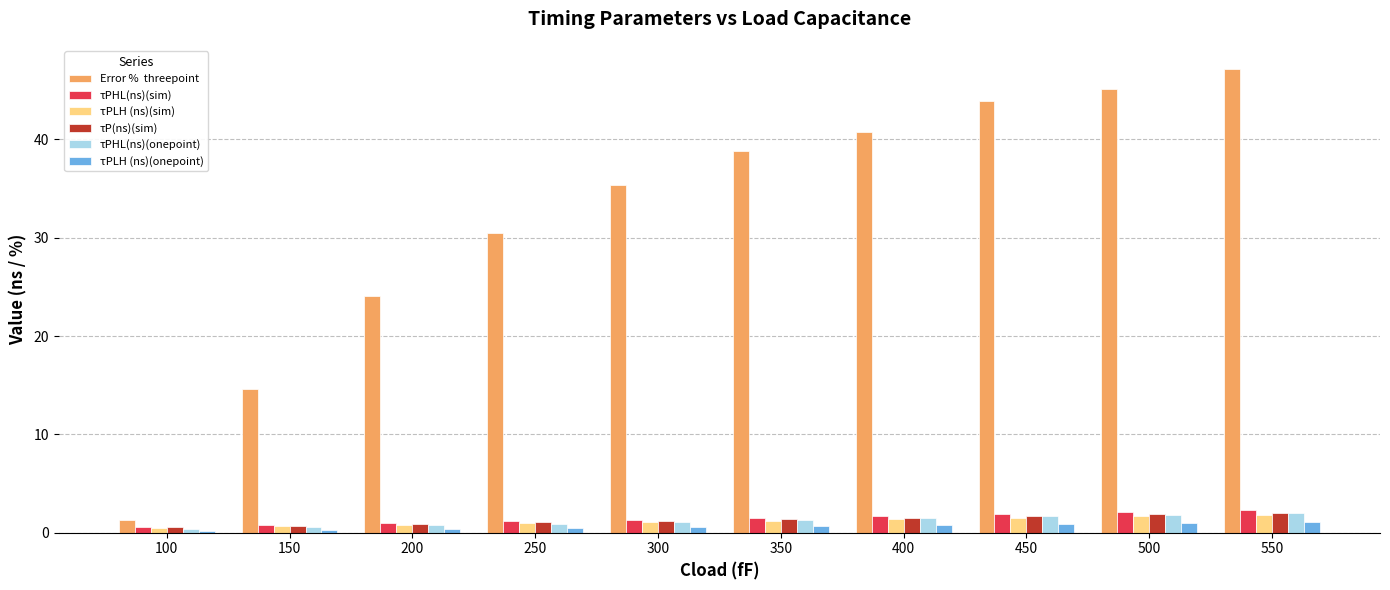

At which category does the chart reach its peak across all series?

550